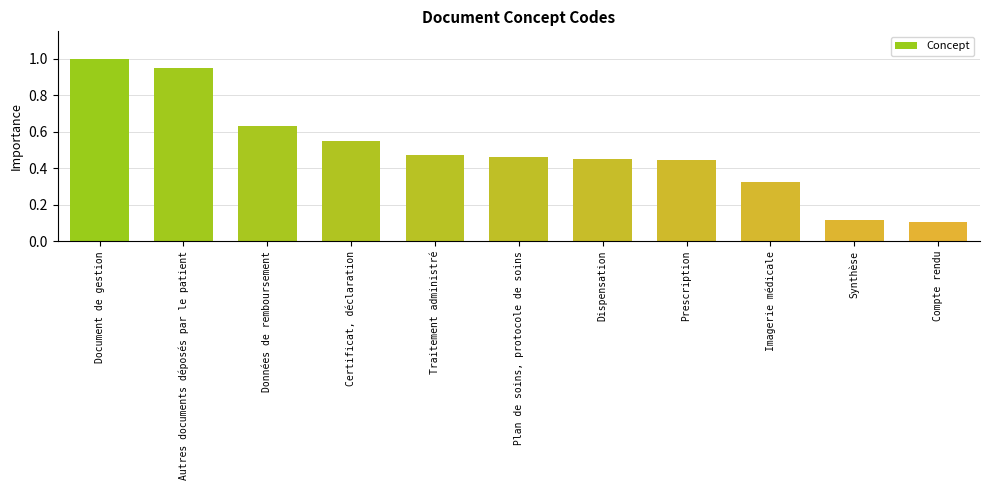

What is the approximate value at Document de gestion?

1.0